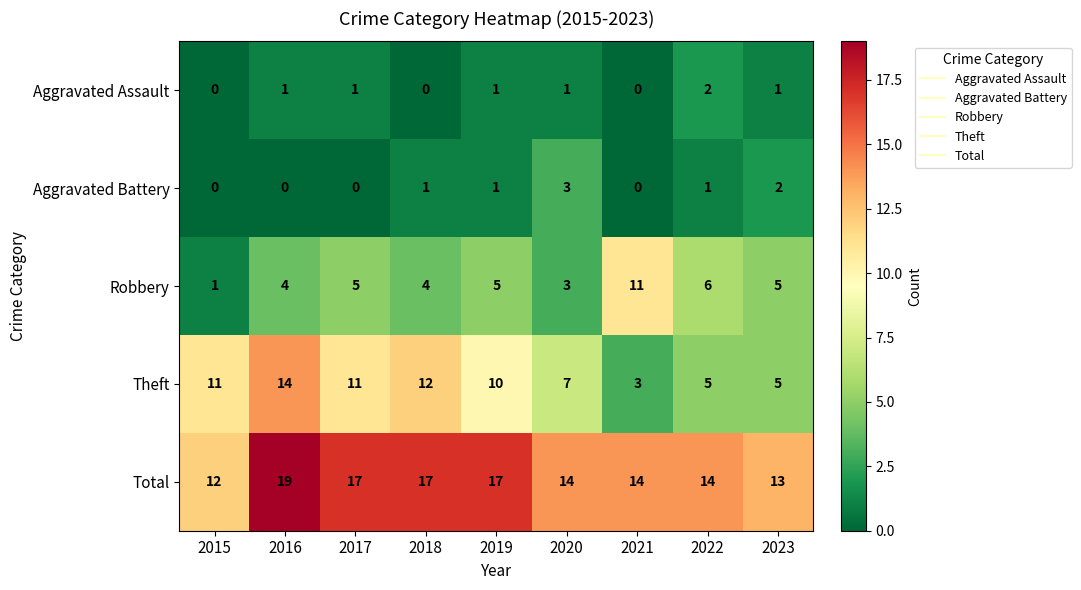

What is the maximum value for Robbery?

11